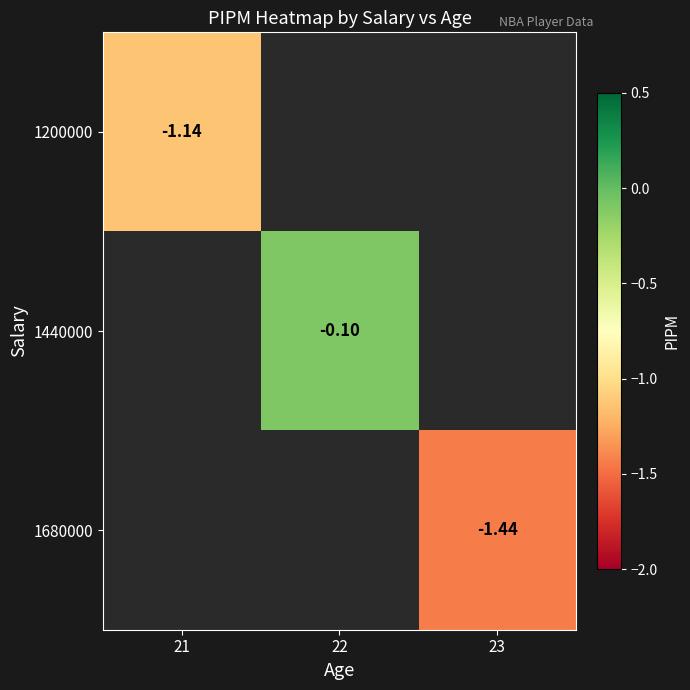

How many data points does each series have?

3